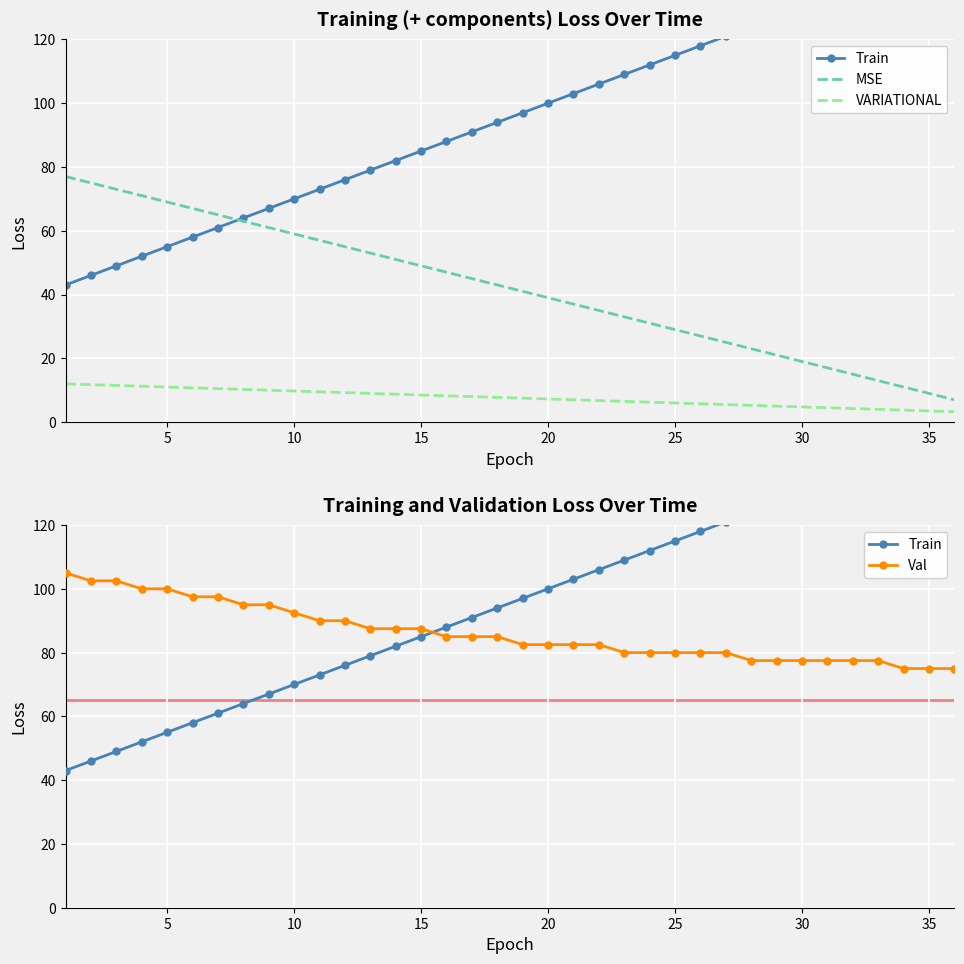

Is it true that VARIATIONAL equals 9.8 at 10?

True